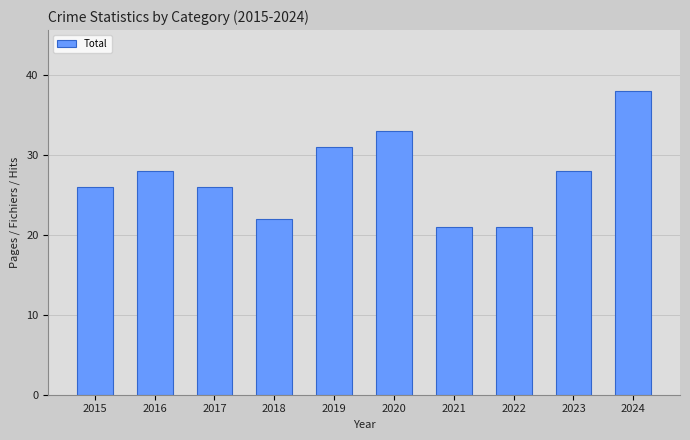

Approximately how many times larger is the value at 2017 compared to 2015?

1.0